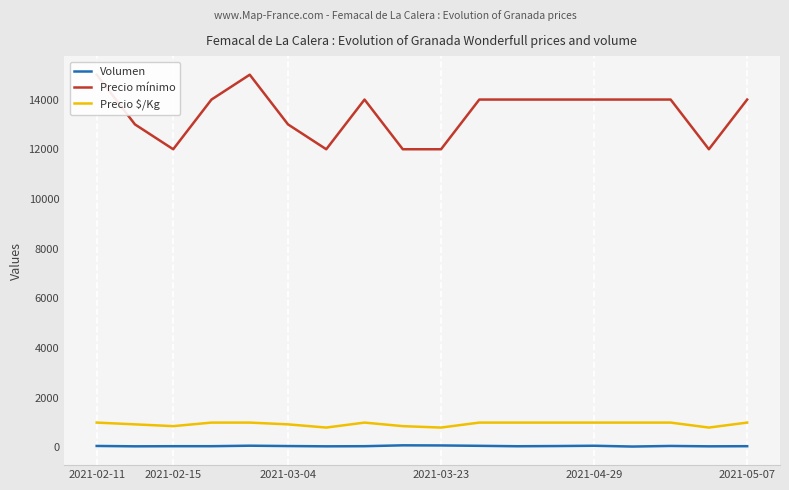

True or false: Precio $/Kg and Volumen cross at least once.

False